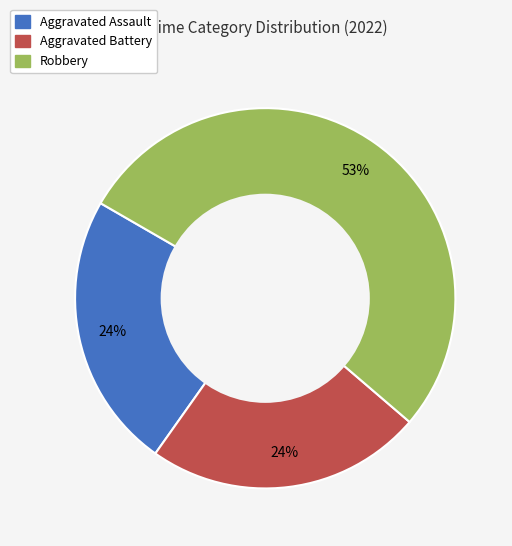

To the nearest percent, what is the difference between the largest and smallest slice percentages?

29%